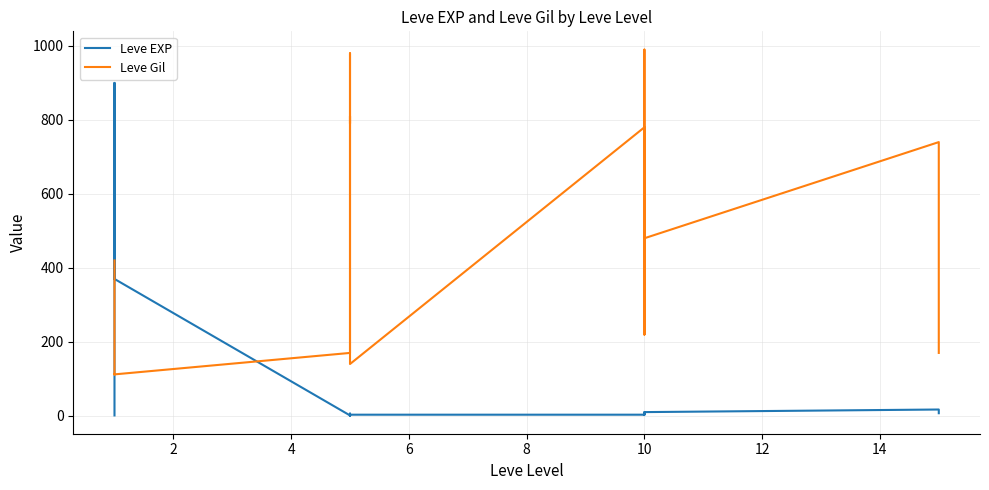

Which has a higher value, 4 or 16?

4